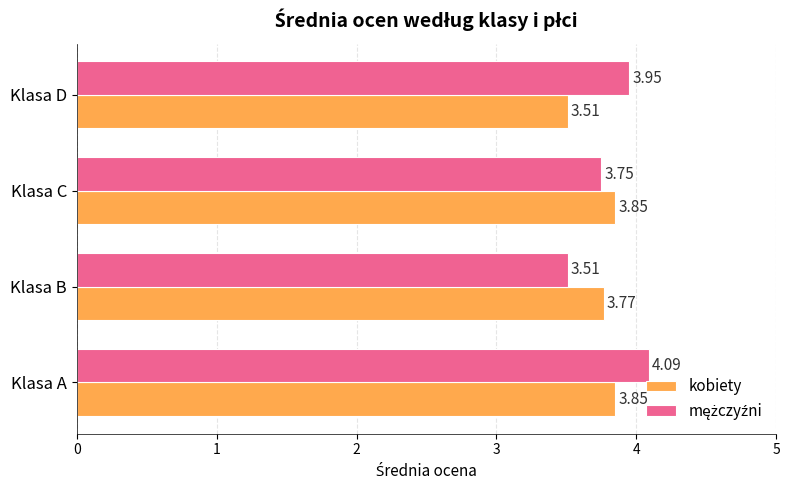

Which series changed the most between Klasa A and Klasa D?

kobiety